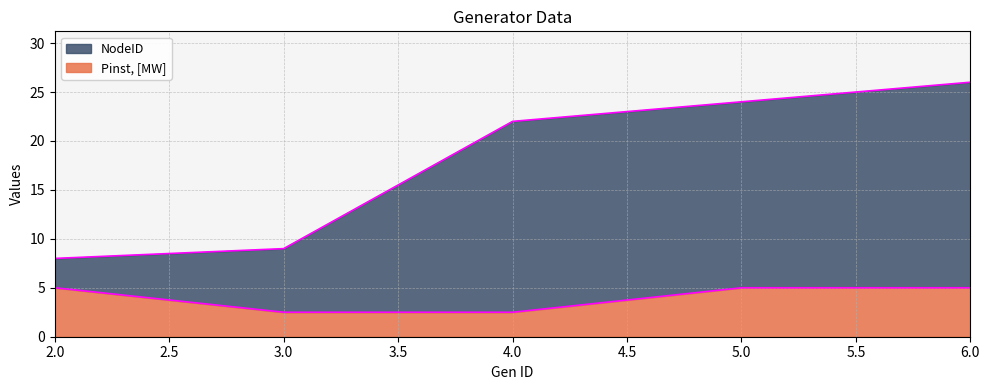

At how many categories does at least one series exceed 23?

2